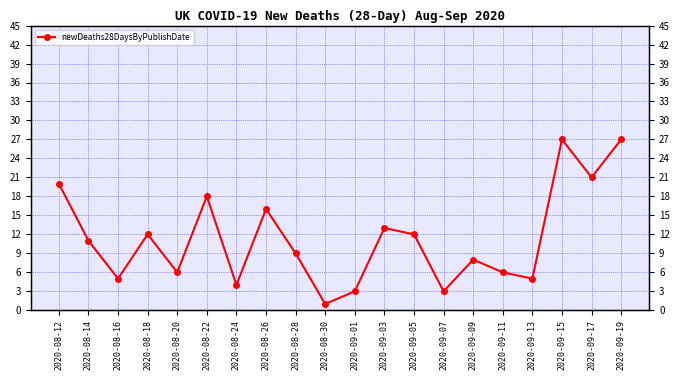

What is the label of the 5th point from the right?

2020-09-11